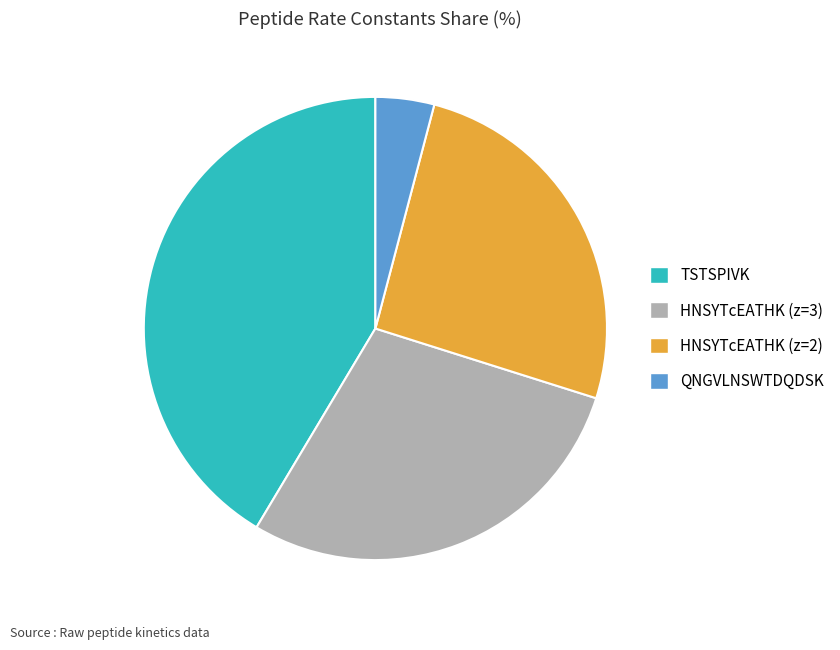

Rank the categories by value from lowest to highest.

QNGVLNSWTDQDSK, HNSYTcEATHK (z=2), HNSYTcEATHK (z=3), TSTSPIVK